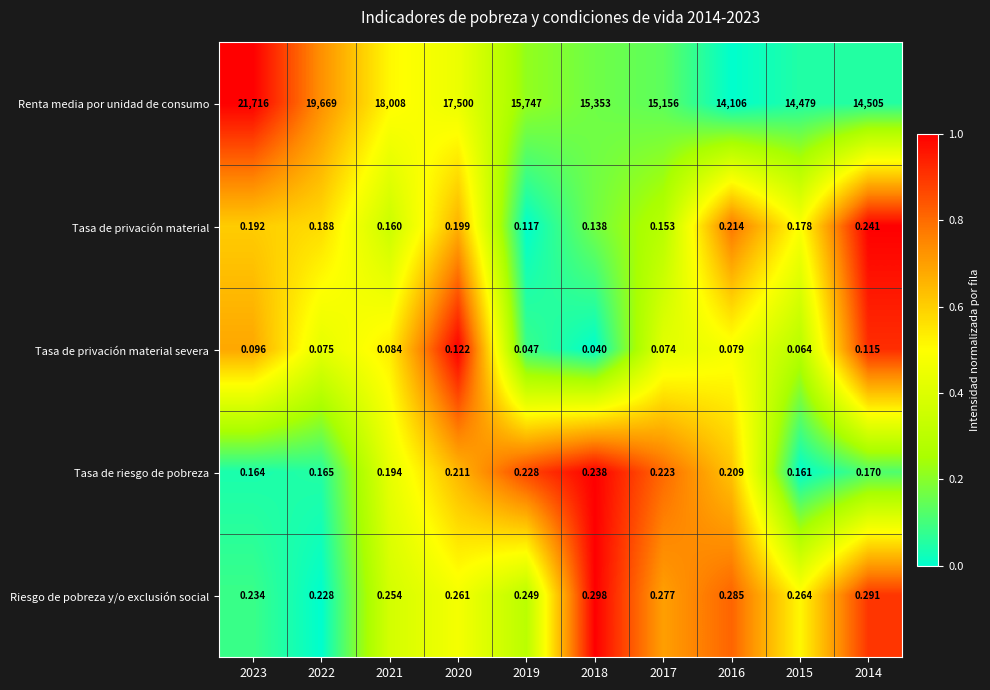

Which series has the largest total across all categories?

Renta media por unidad de consumo